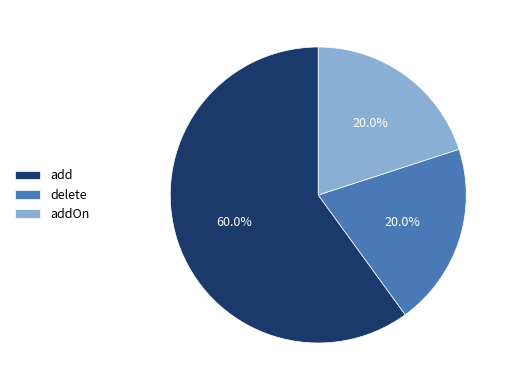

Which slice represents more than half of the pie?

add